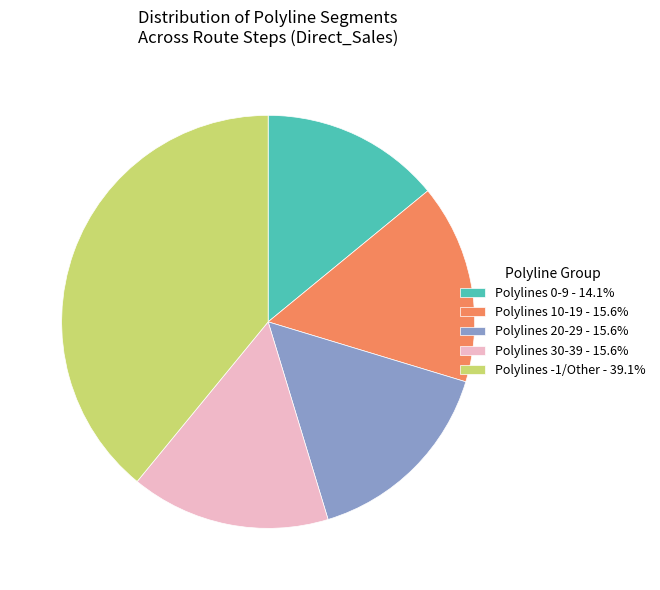

Does Polylines -1/Other - 39.1% account for over 50% of the chart?

No